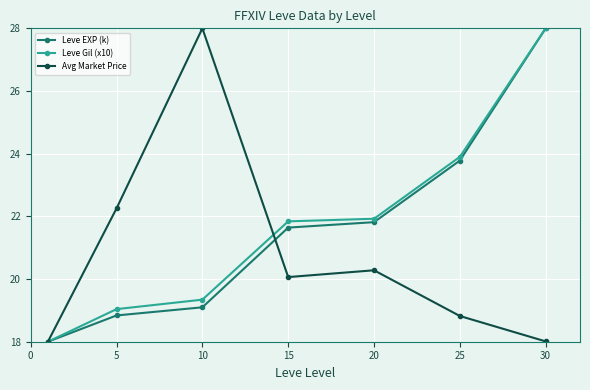

What is the value of the Leve EXP (k) point at the 7th from the left?

28.0